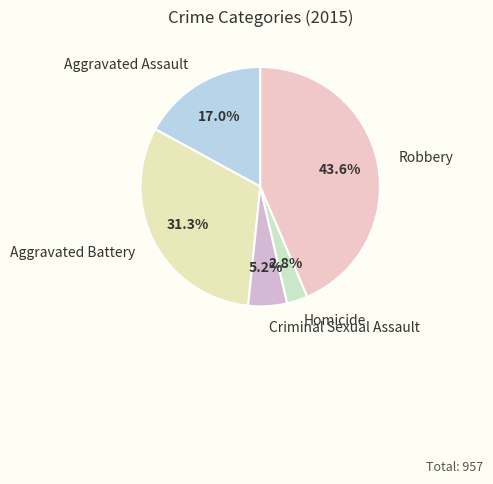

Does Robbery represent more than half of the total?

No